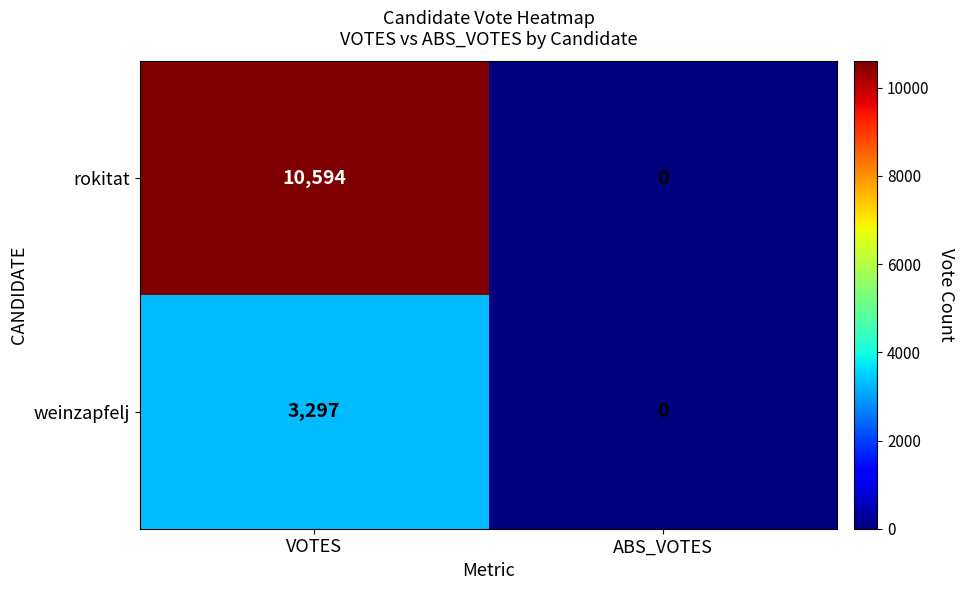

At which label does rokitat reach its minimum?

ABS_VOTES